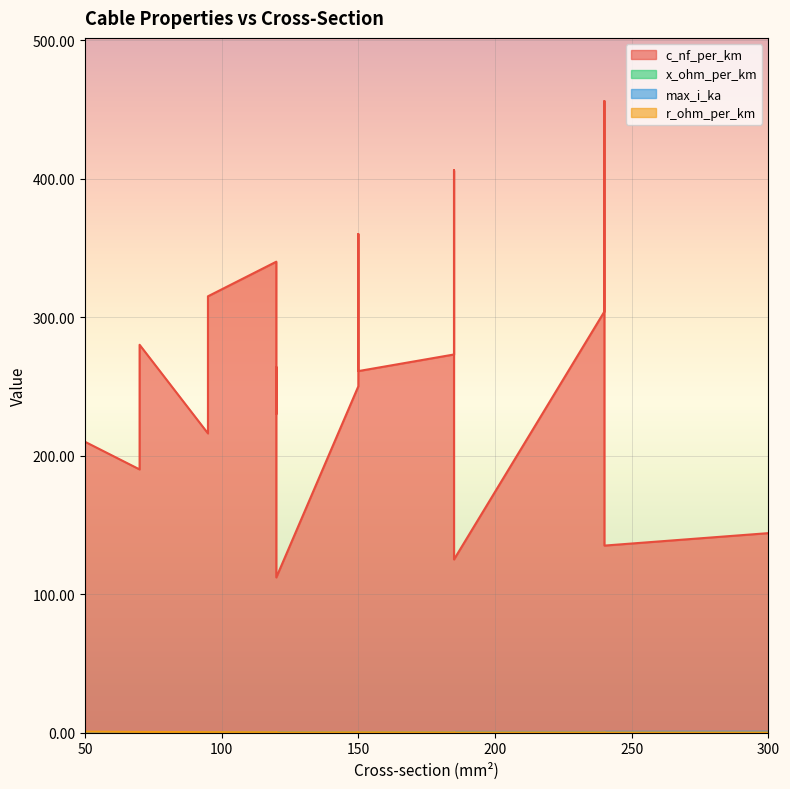

Reading left to right, what are all the values shown in this chart?

c_nf_per_km: 50=210.0	120=264.0	150=261.0	95=216.0	185=273.0	240=304.0	95=315.0	185=406.0	240=456.0	150=250.0	120=230.0	70=190.0	150=360.0	120=340.0	70=280.0	120=112.0	185=125.0	240=135.0	300=144.0
x_ohm_per_km: 50=0.1	120=0.1	150=0.1	95=0.1	185=0.1	240=0.1	95=0.1	185=0.1	240=0.1	150=0.1	120=0.1	70=0.1	150=0.1	120=0.1	70=0.1	120=0.2	185=0.2	240=0.1	300=0.1
max_i_ka: 50=0.1	120=0.2	150=0.3	95=0.3	185=0.4	240=0.4	95=0.2	185=0.4	240=0.4	150=0.3	120=0.3	70=0.2	150=0.3	120=0.3	70=0.2	120=0.4	185=0.5	240=0.5	300=0.6
r_ohm_per_km: 50=0.6	120=0.2	150=0.2	95=0.3	185=0.2	240=0.1	95=0.3	185=0.2	240=0.1	150=0.2	120=0.3	70=0.4	150=0.2	120=0.3	70=0.4	120=0.2	185=0.1	240=0.1	300=0.1